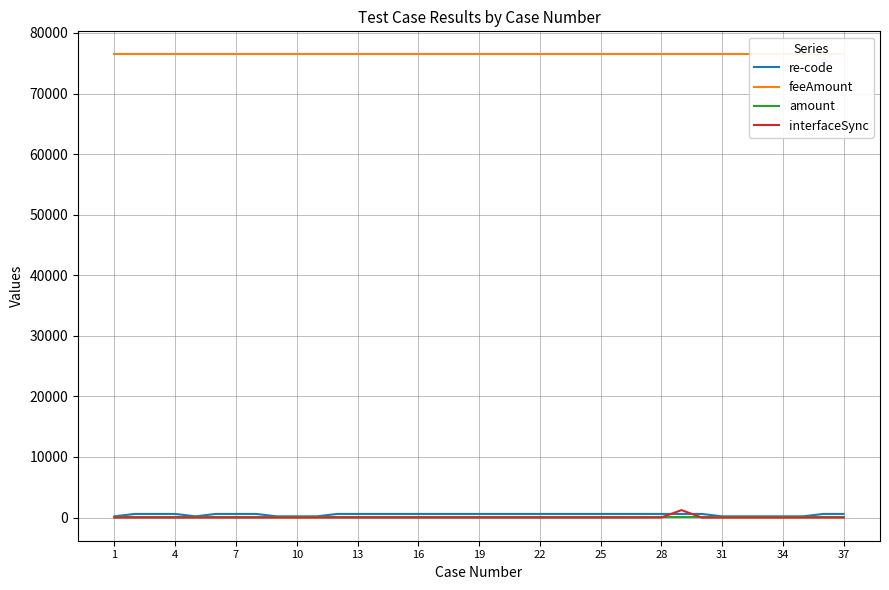

List the series in order of their peak value, lowest first.

amount, re-code, interfaceSync, feeAmount